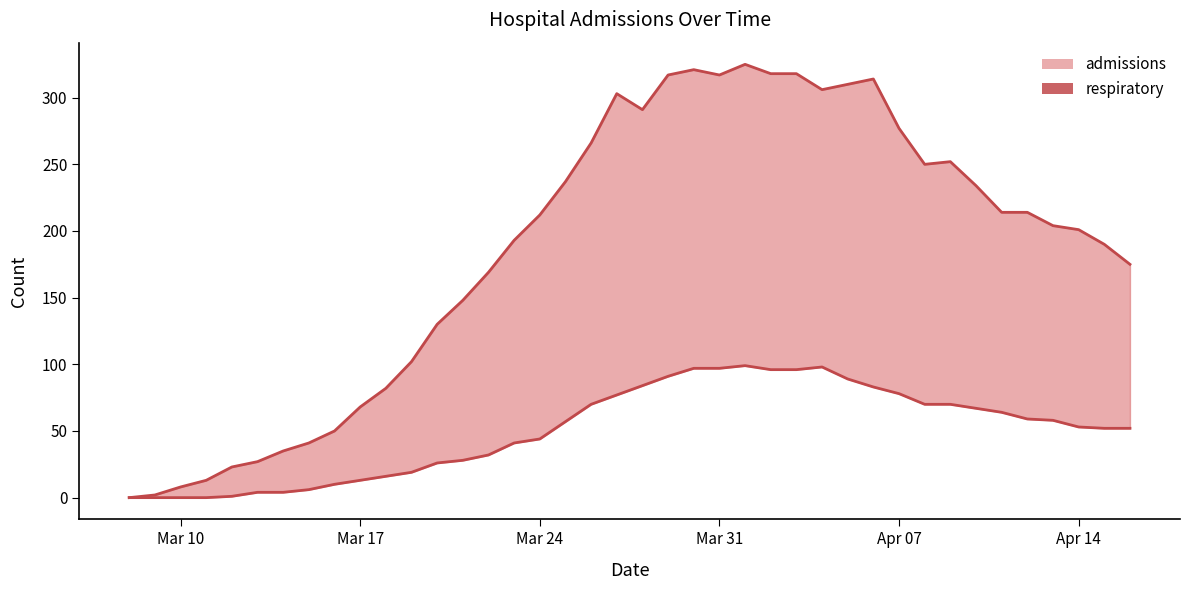

Which category has the lowest value across all series?

Mar 10